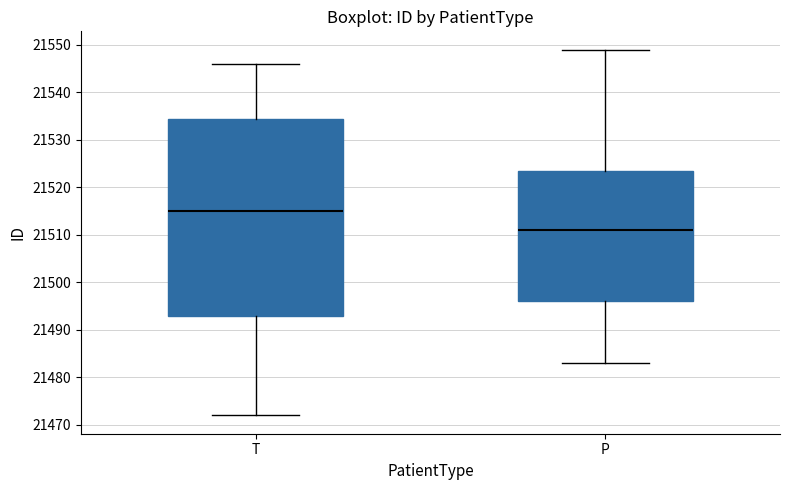

Where does the upper whisker of the box for T end on the y-axis? The values are not printed on the chart, so give them approximately, as read against the axis.

21546